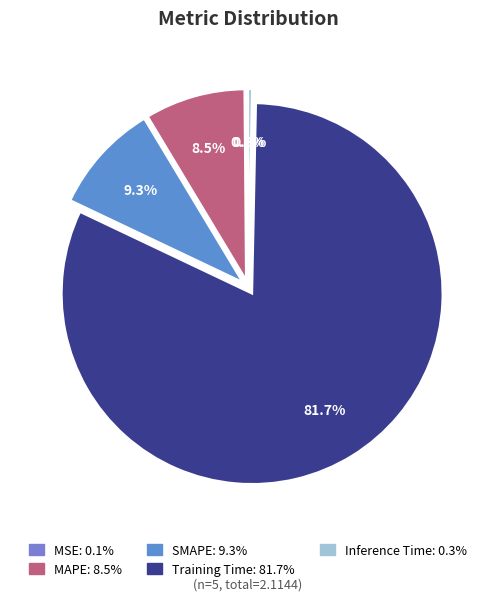

Rank the categories by value from lowest to highest.

MSE, Inference Time, MAPE, SMAPE, Training Time